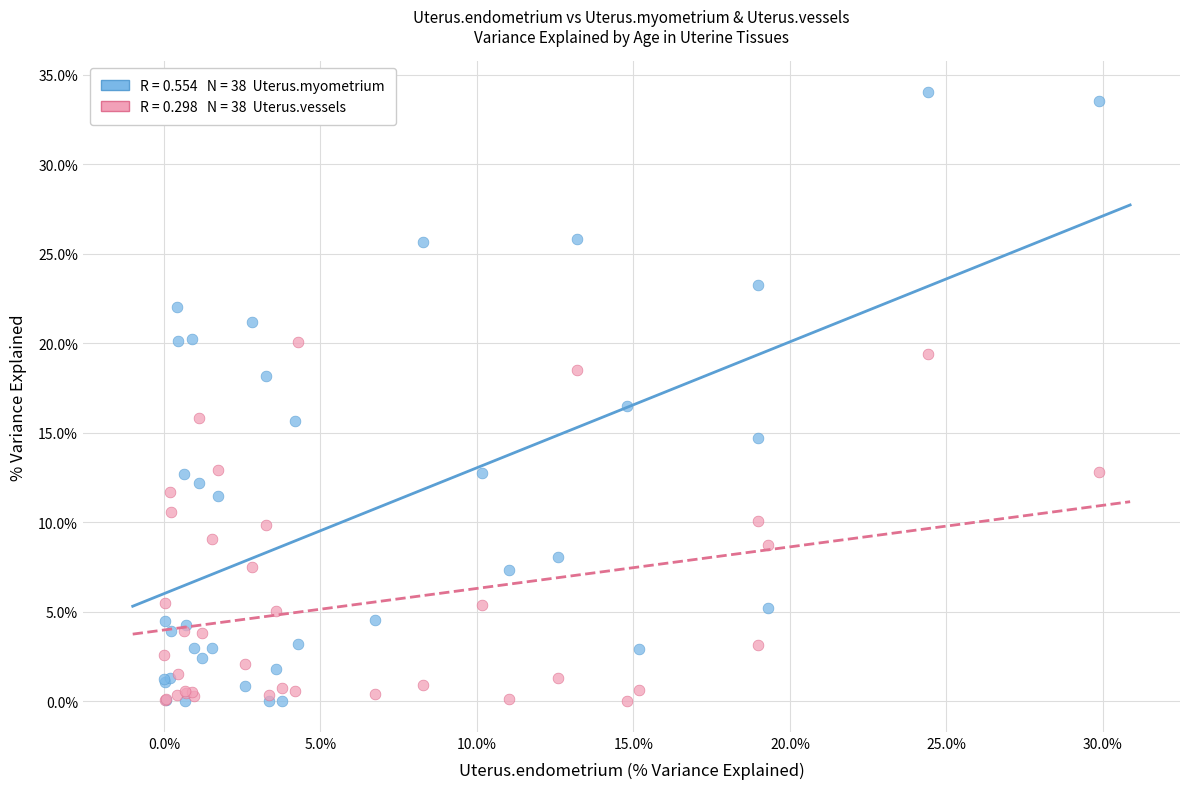

Across all series, what Y value is closest to 17?

16.5